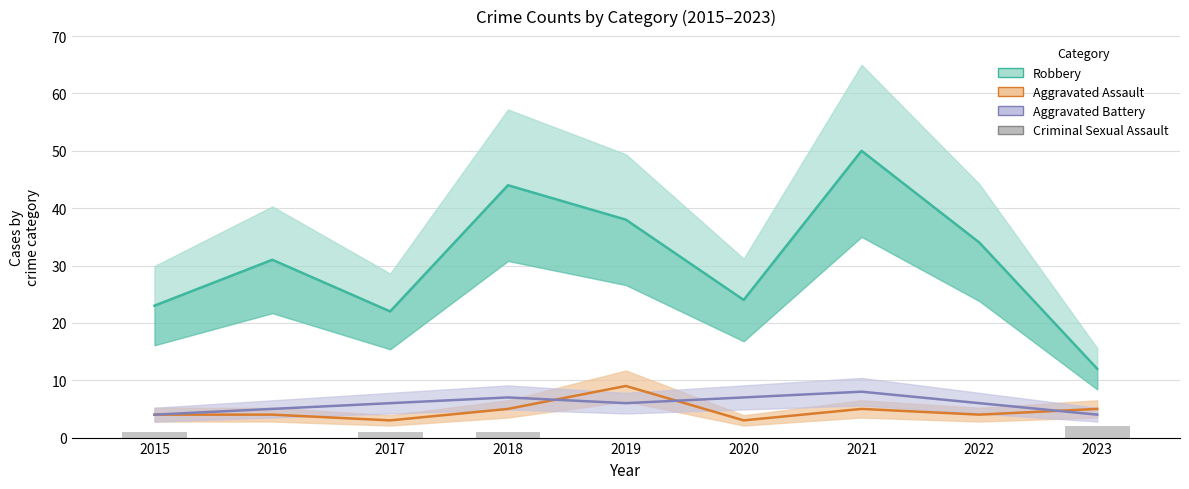

List the labels in order of Aggravated Battery value, smallest first.

2015, 2023, 2016, 2017, 2019, 2022, 2018, 2020, 2021